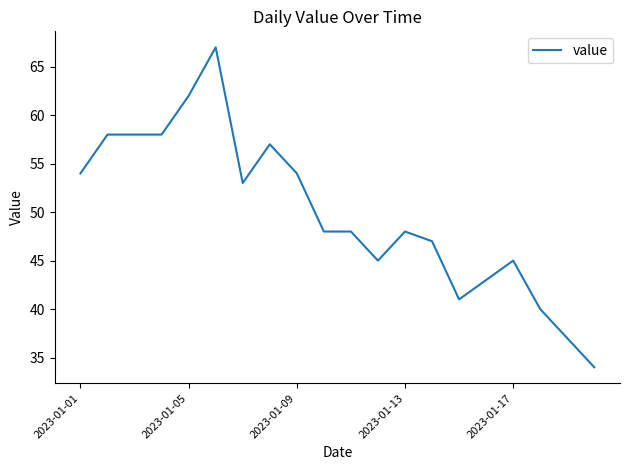

What is the difference between the maximum and minimum values?

33